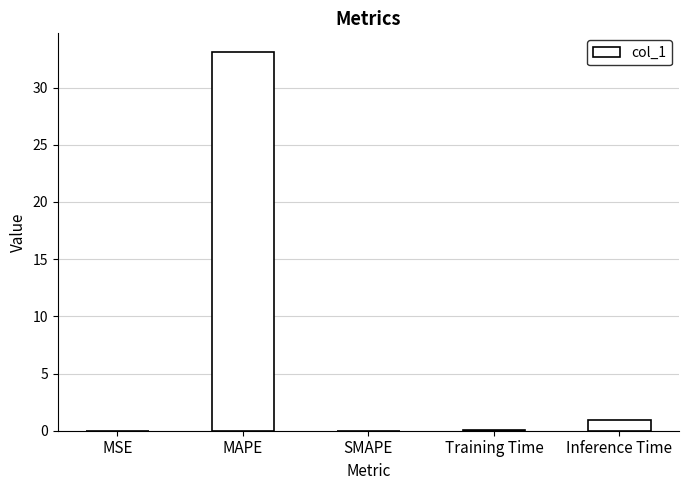

True or false: the data shows 46.3 at MAPE.

False